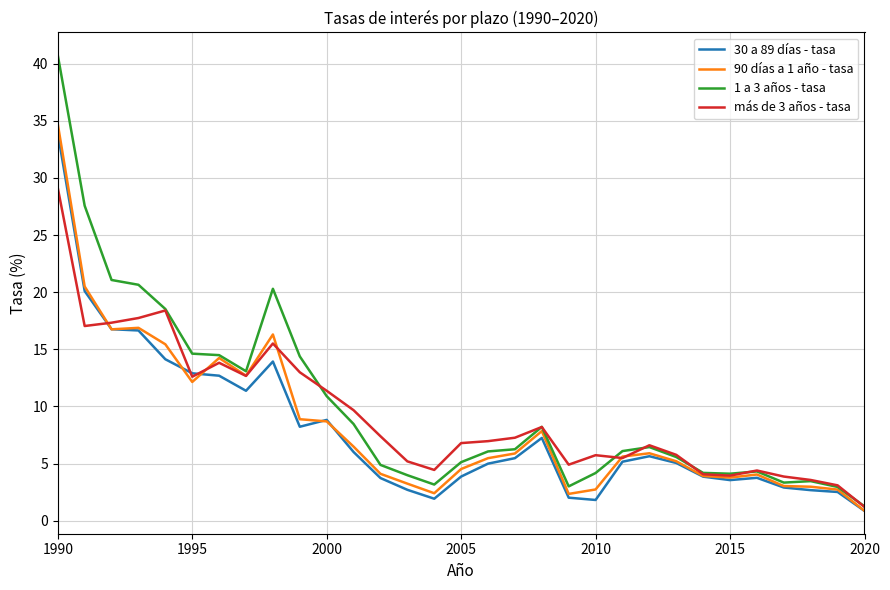

Does the chart have visible grid lines?

Yes